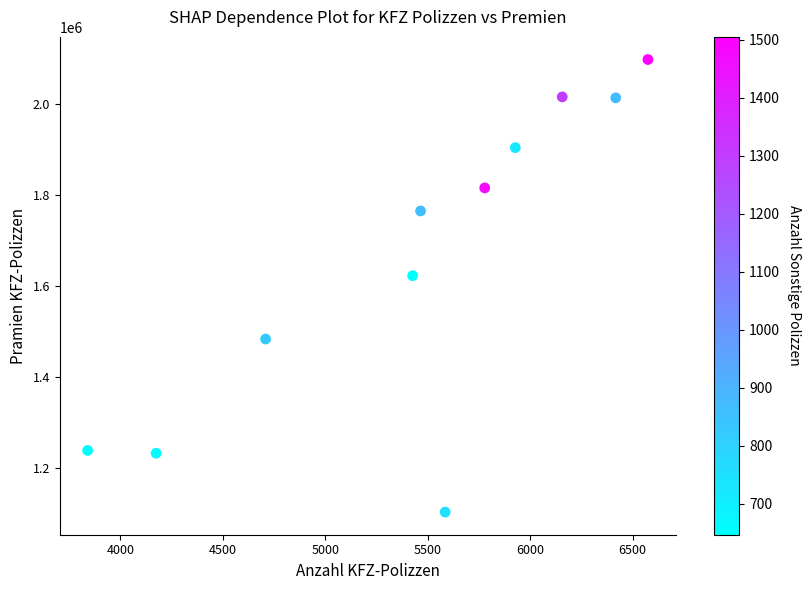

What Y value in the scatter plot is closest to 1600812?

1623038.6